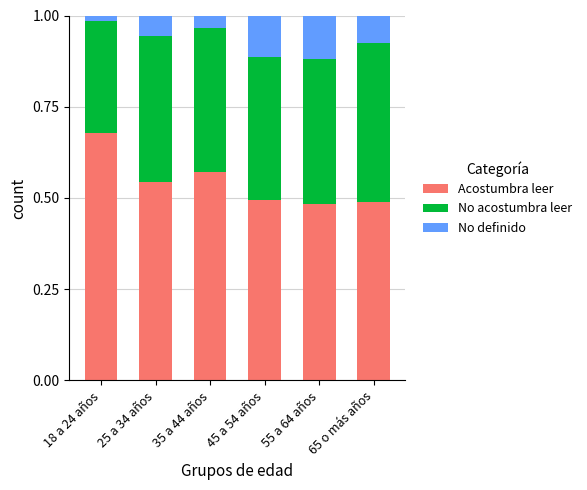

The value of Acostumbra leer at 65 o más años is 0.5. True or false?

True